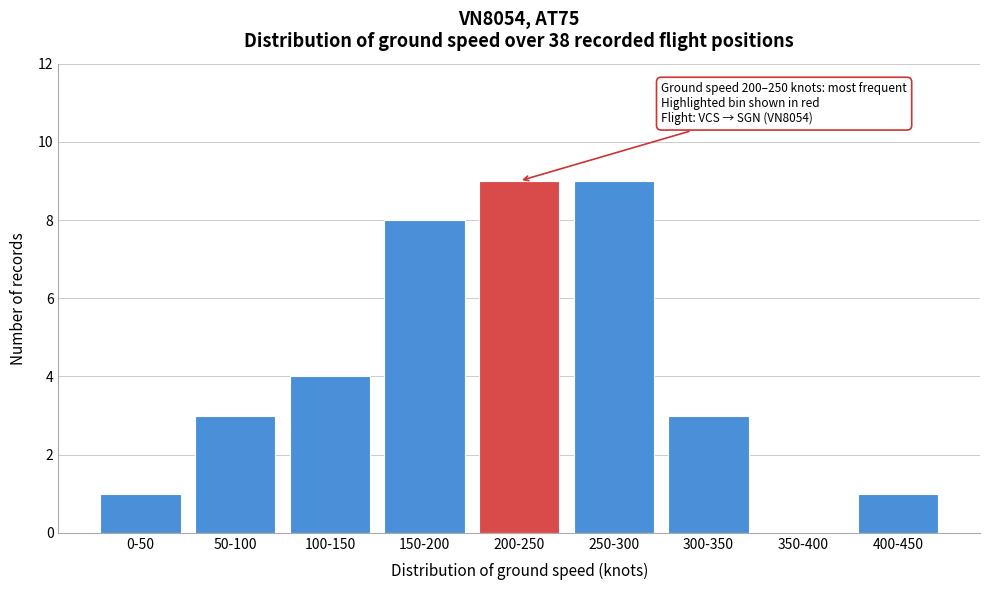

Reading left to right, list all the values displayed in this chart.

0-50=1	50-100=3	100-150=4	150-200=8	200-250=9	250-300=9	300-350=3	350-400=0	400-450=1